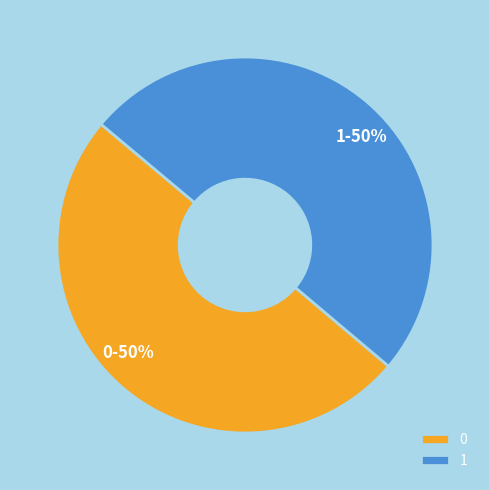

What is the ratio of the value at 0 to the value at 1?

1.0